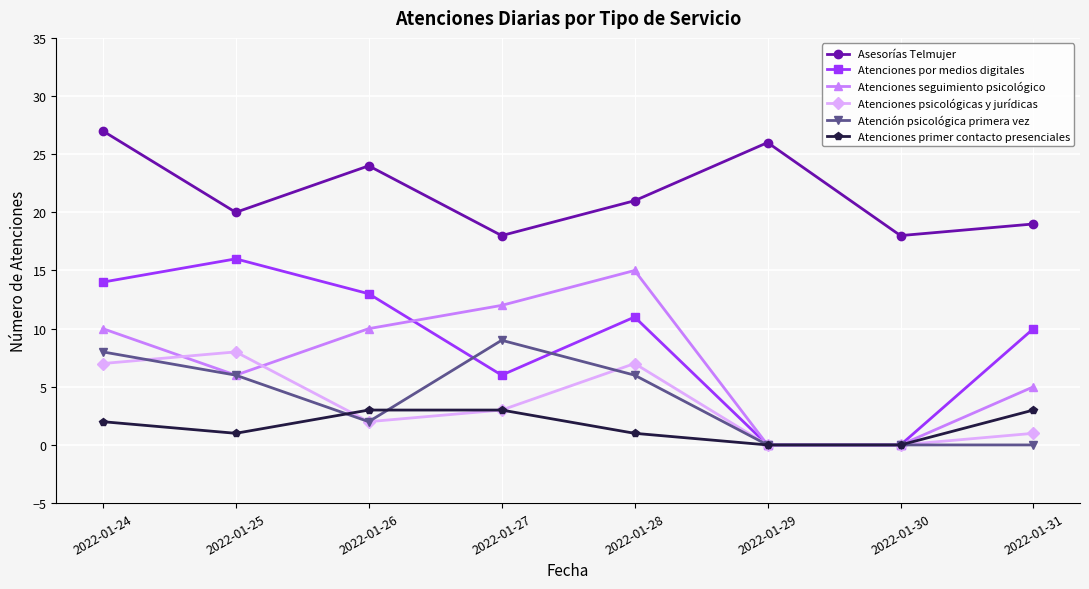

How many data points in Atención psicológica primera vez are less than 6?

4